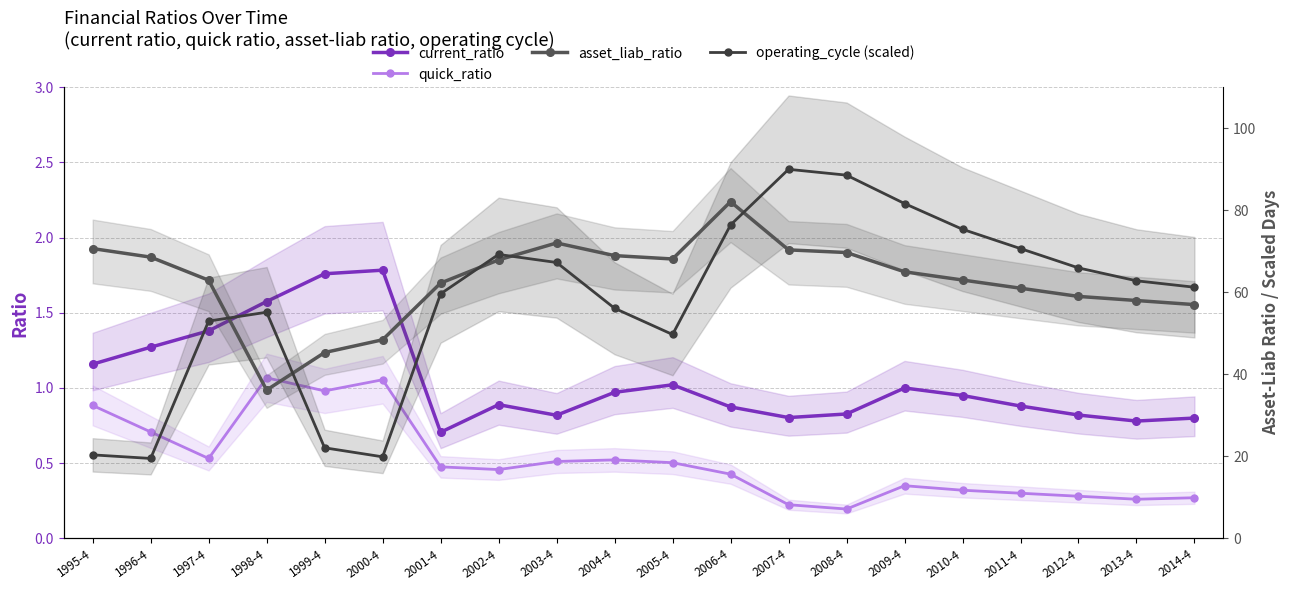

What is the smallest value displayed?

0.2